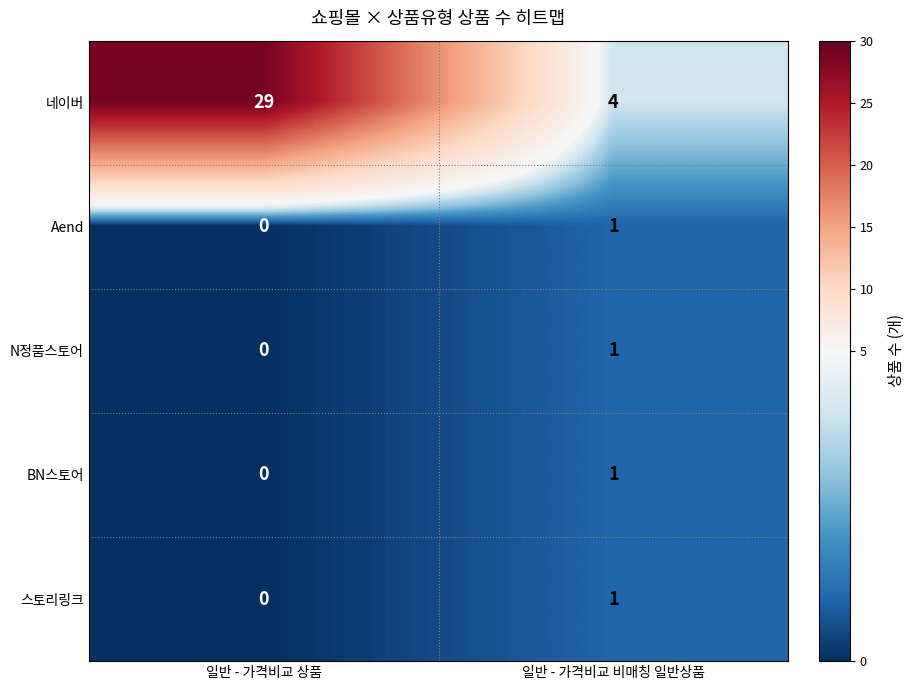

The BN스토어 series shows 1 at 일반 - 가격비교 비매칭 일반상품. True or false?

True